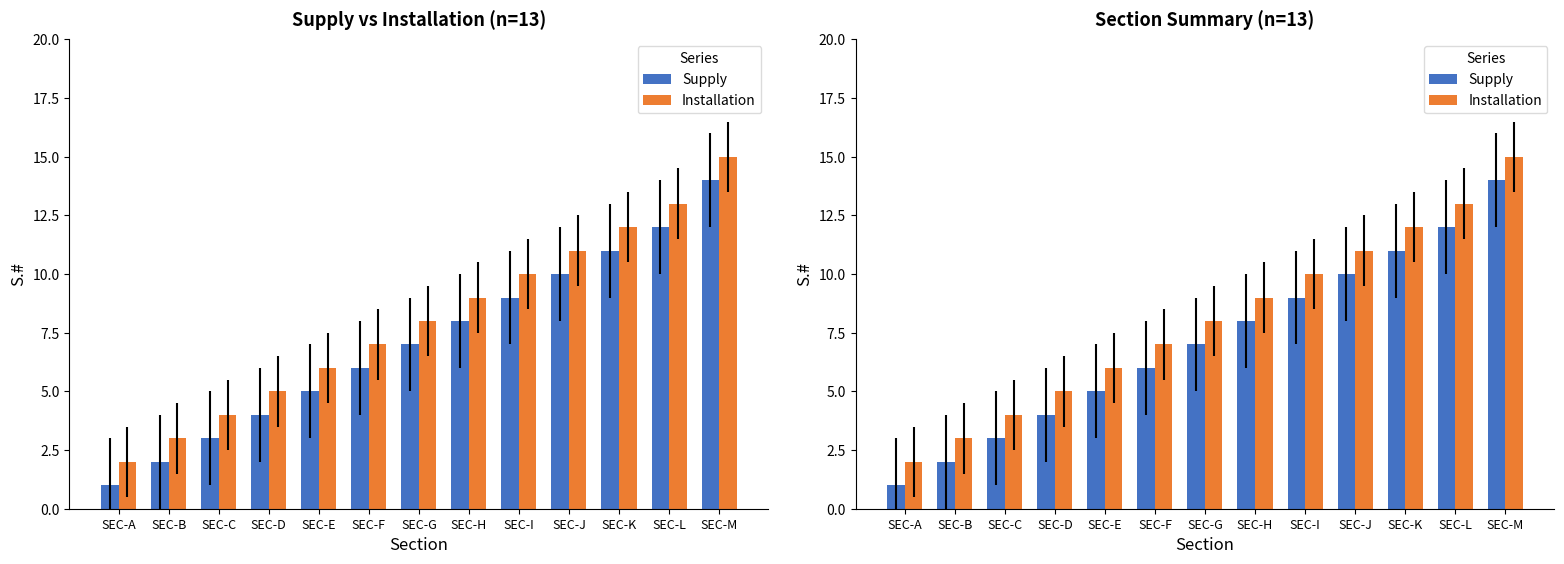

Rank the series by their average value, from lowest to highest.

Supply, Installation